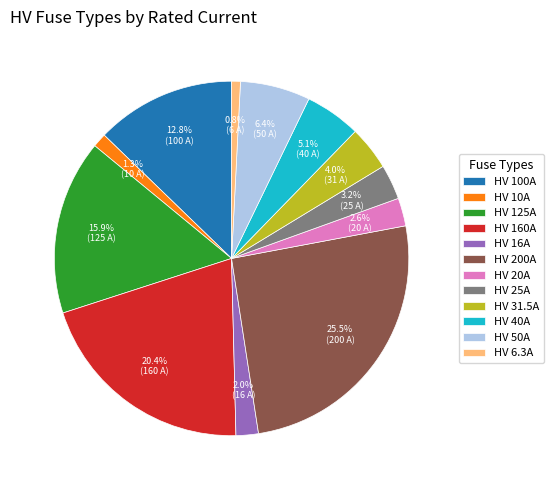

To the nearest percent, what is the combined percentage of HV 16A and HV 31.5A?

6%